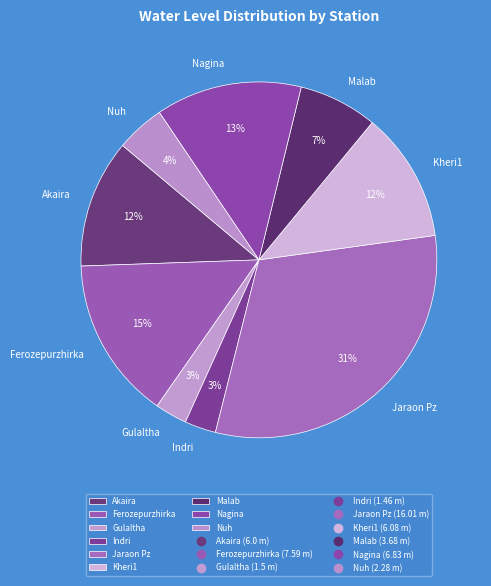

What is the largest slice in the pie chart?

Jaraon Pz